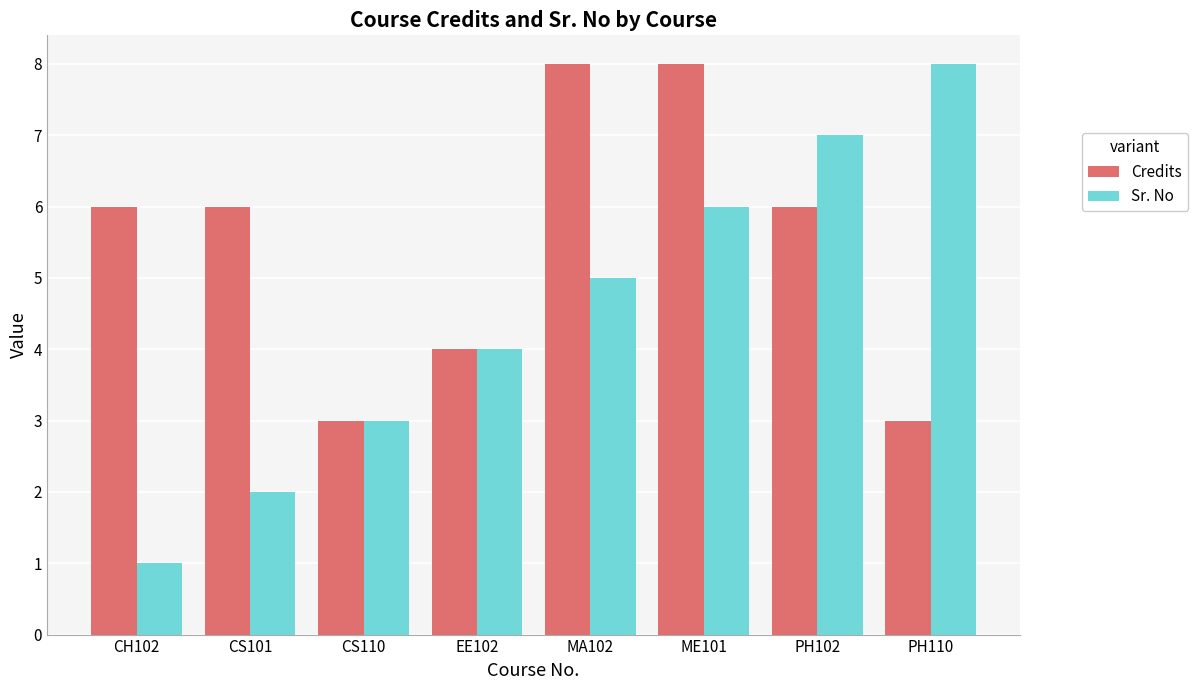

Reading left to right, transcribe all the data shown in this chart.

Credits: 6	6	3	4	8	8	6	3
Sr. No: 1	2	3	4	5	6	7	8